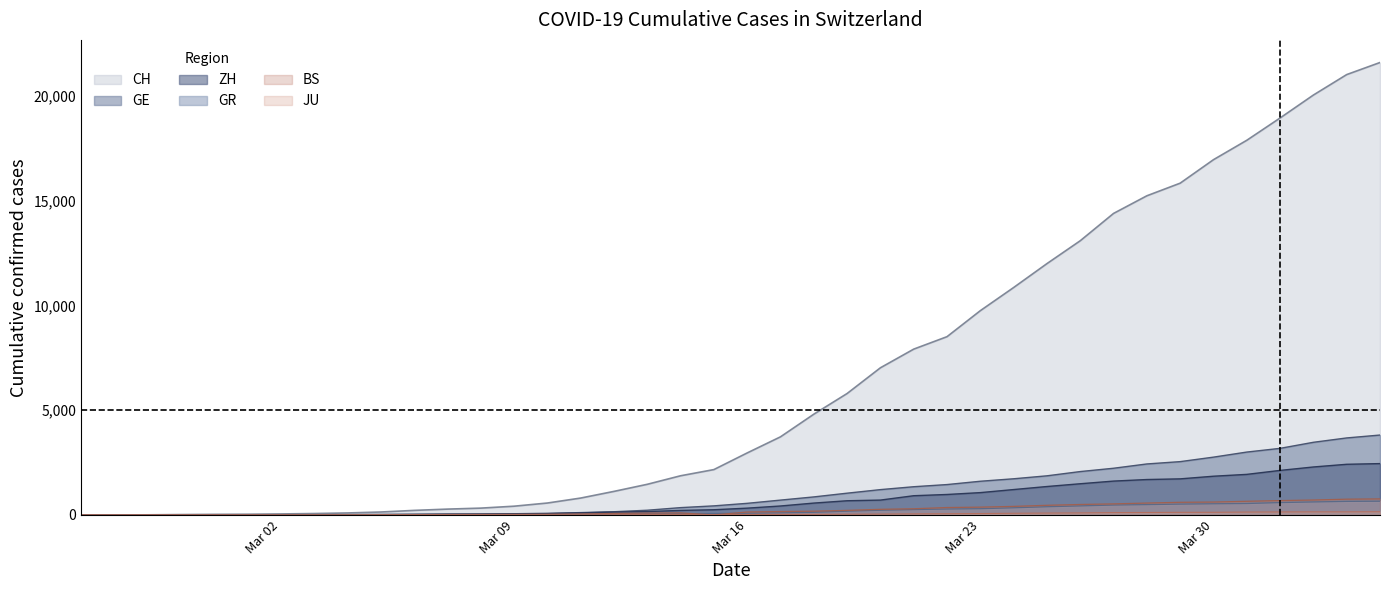

True or false: ZH and GR intersect in this chart.

False